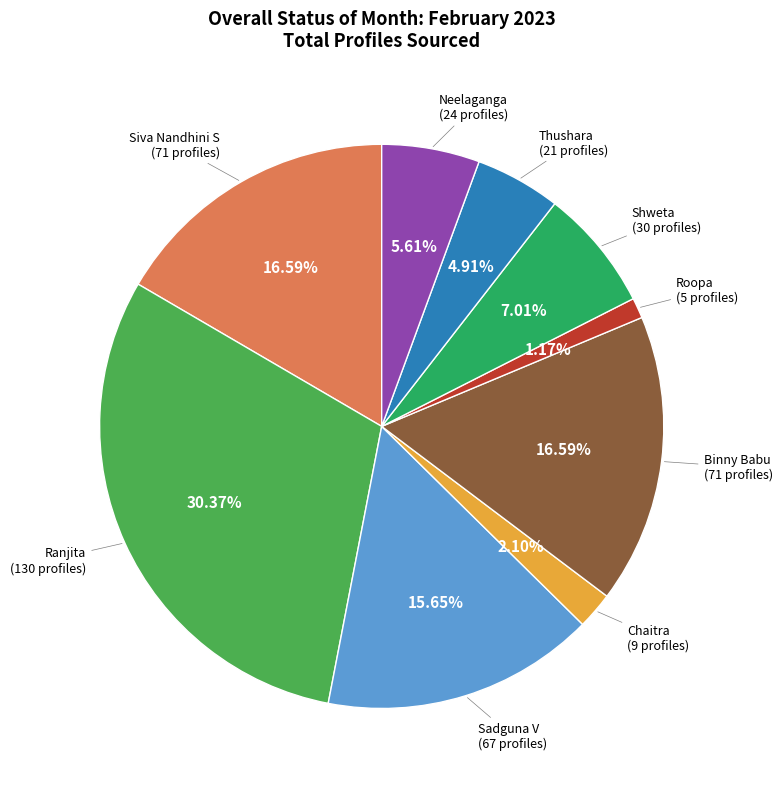

Is there a majority slice in this chart?

No